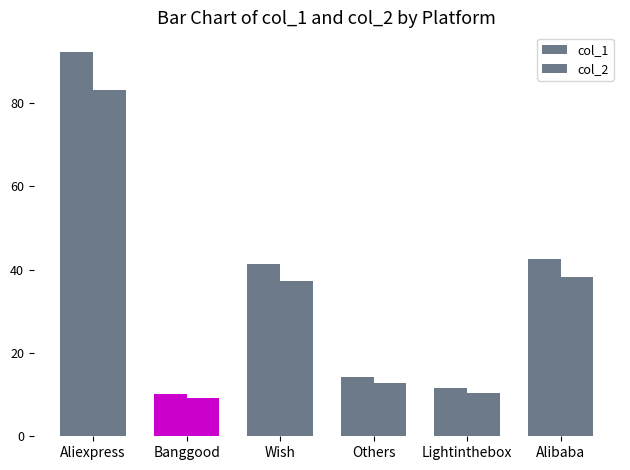

What position from the right is Others?

3